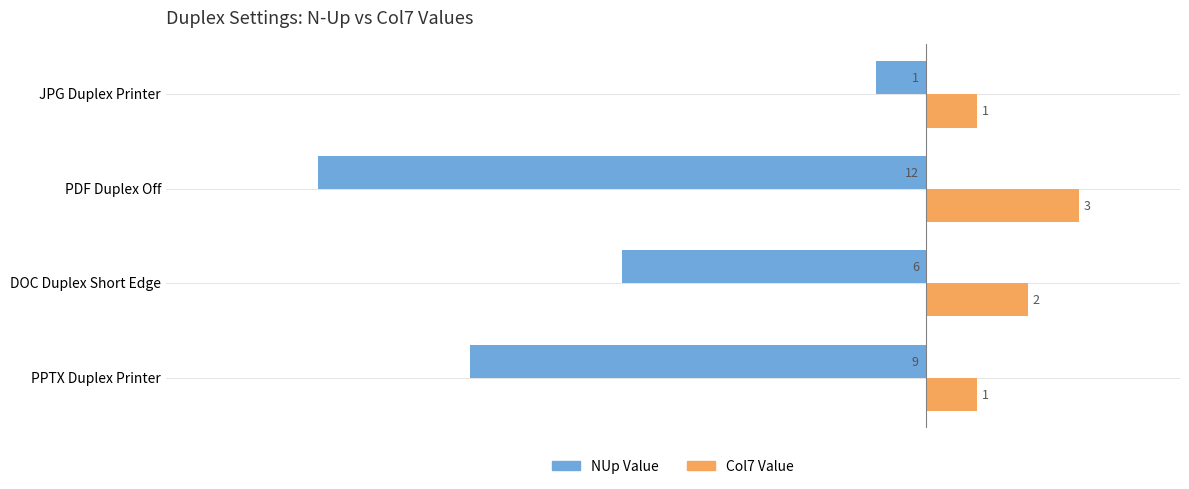

What is the maximum value for Col7 Value?

3